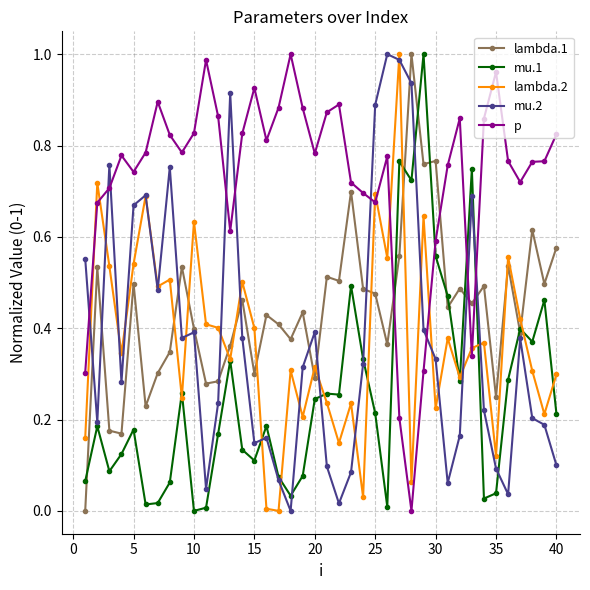

True or false: lambda.1 has more than 1 points higher than both neighbors.

True